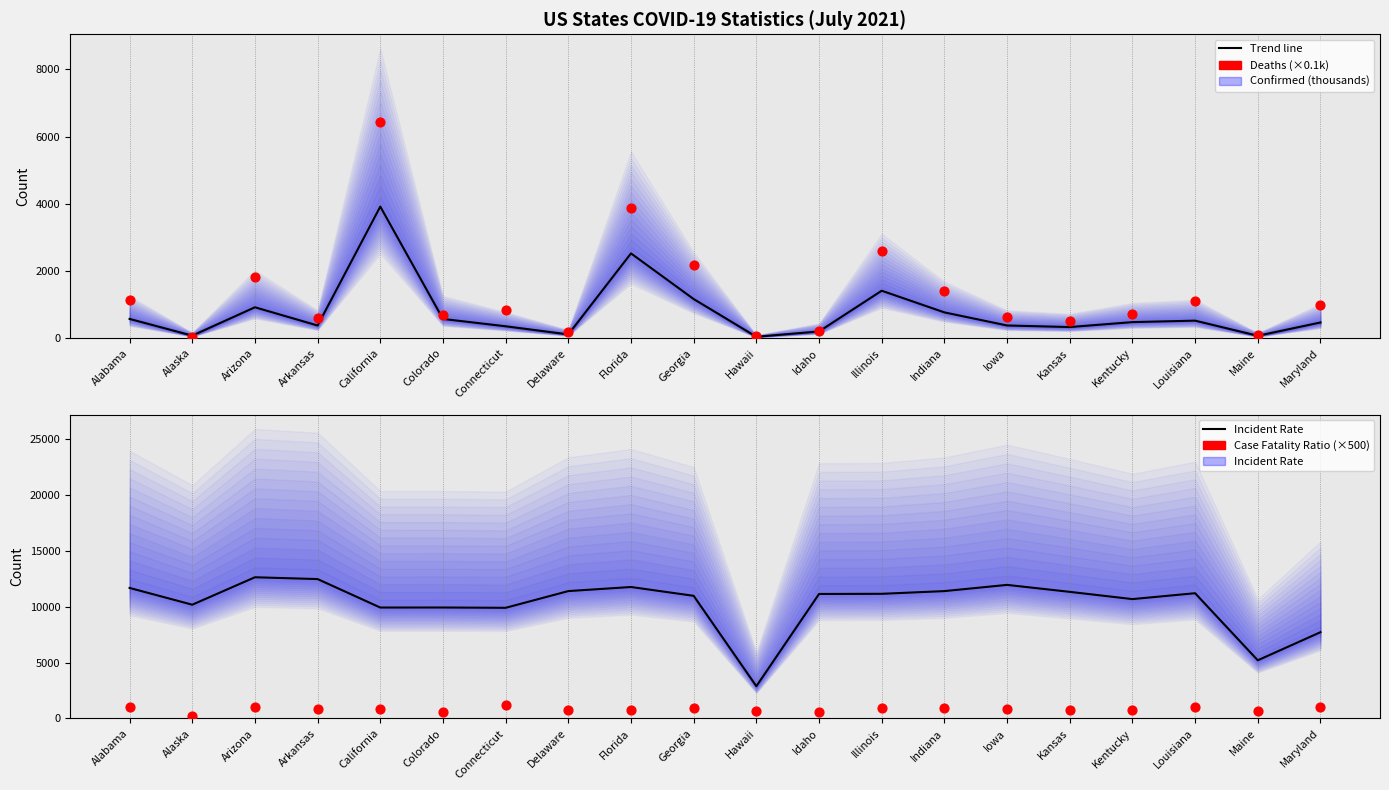

At which category is the sum across all series the highest?

California